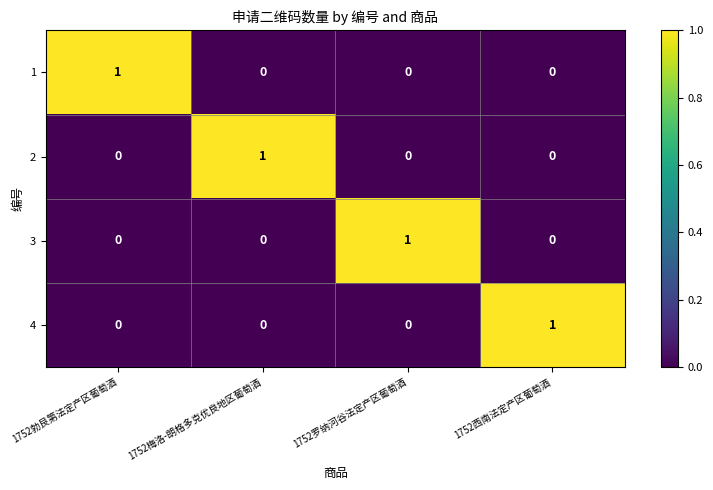

Reading left to right, transcribe all the data shown in this chart.

1: 1752勃艮第法定产区葡萄酒=1	1752梅洛-朗格多克优良地区葡萄酒=0	1752罗纳河谷法定产区葡萄酒=0	1752西南法定产区葡萄酒=0
2: 1752勃艮第法定产区葡萄酒=0	1752梅洛-朗格多克优良地区葡萄酒=1	1752罗纳河谷法定产区葡萄酒=0	1752西南法定产区葡萄酒=0
3: 1752勃艮第法定产区葡萄酒=0	1752梅洛-朗格多克优良地区葡萄酒=0	1752罗纳河谷法定产区葡萄酒=1	1752西南法定产区葡萄酒=0
4: 1752勃艮第法定产区葡萄酒=0	1752梅洛-朗格多克优良地区葡萄酒=0	1752罗纳河谷法定产区葡萄酒=0	1752西南法定产区葡萄酒=1